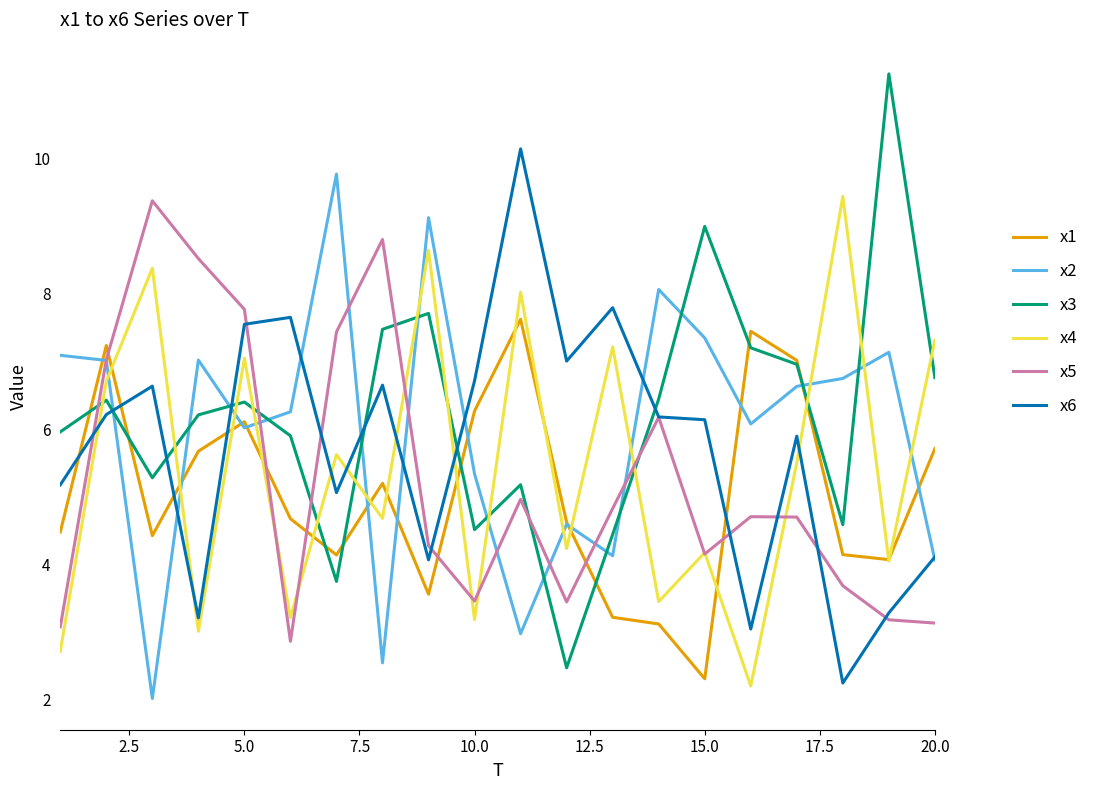

Does the chart display data point markers on the line(s)?

No